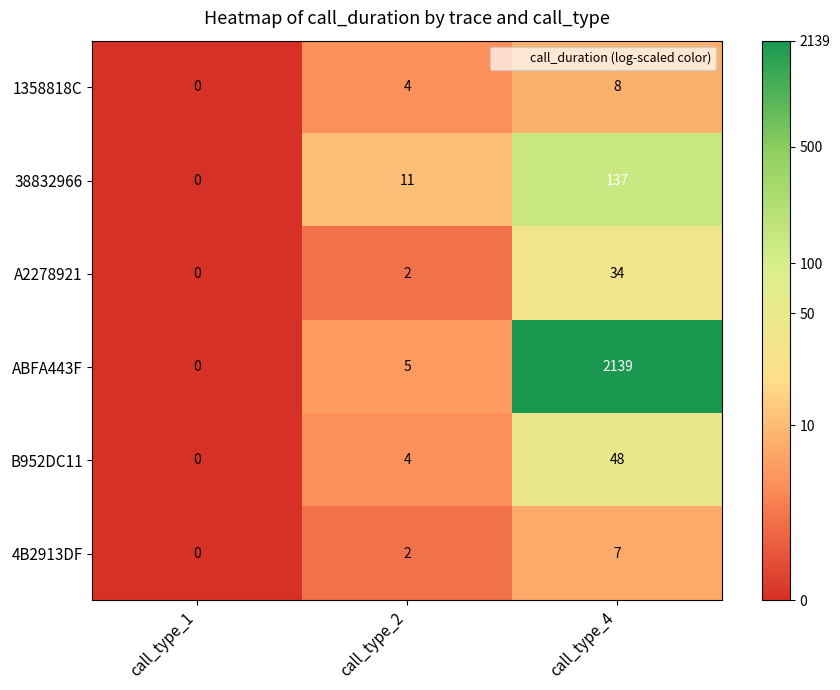

What is the sum of the 1358818C values at call_type_1 and call_type_4?

8